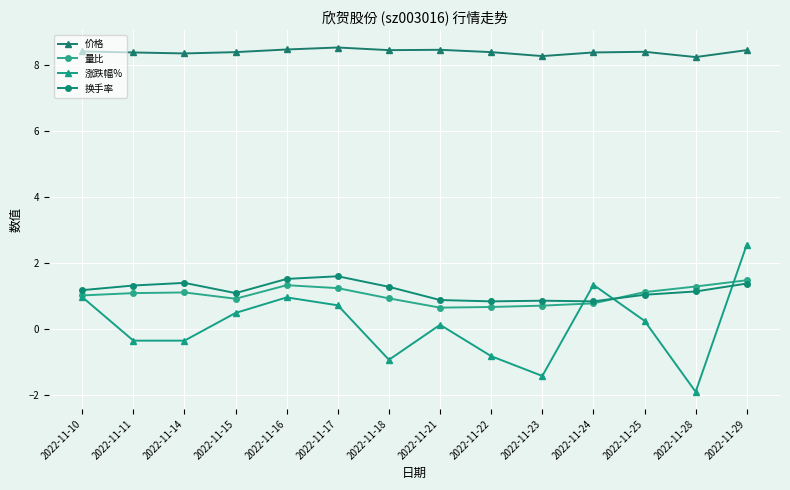

What is the difference between the maximum and minimum values in the 量比 series?

0.8